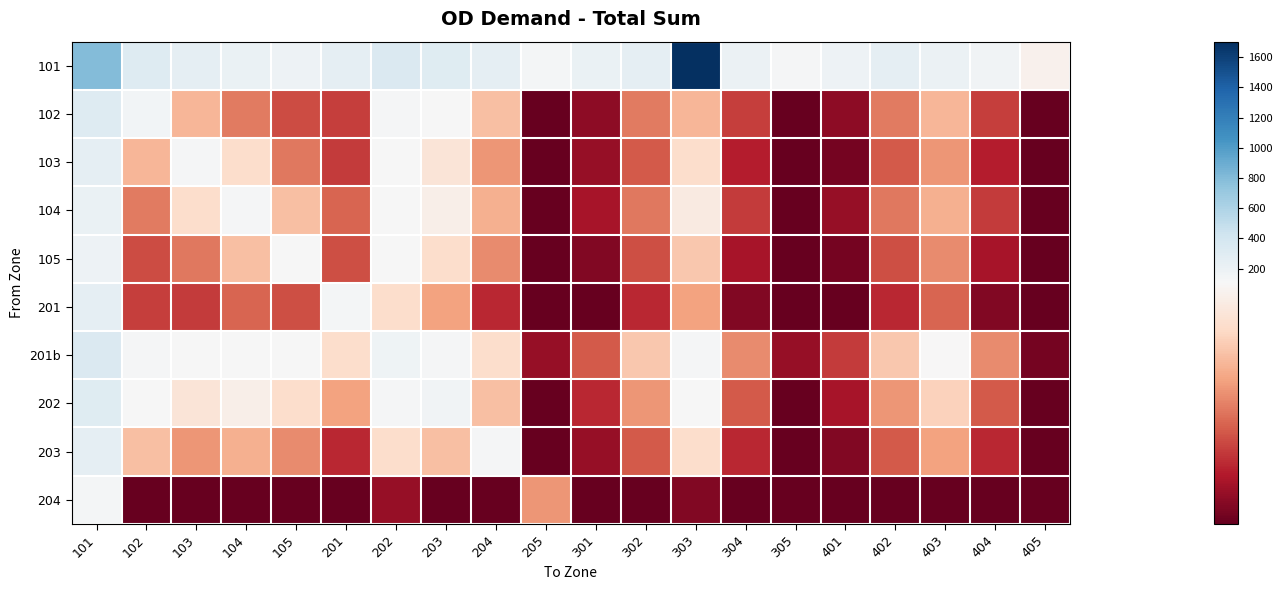

Which series has the largest total across all categories?

101